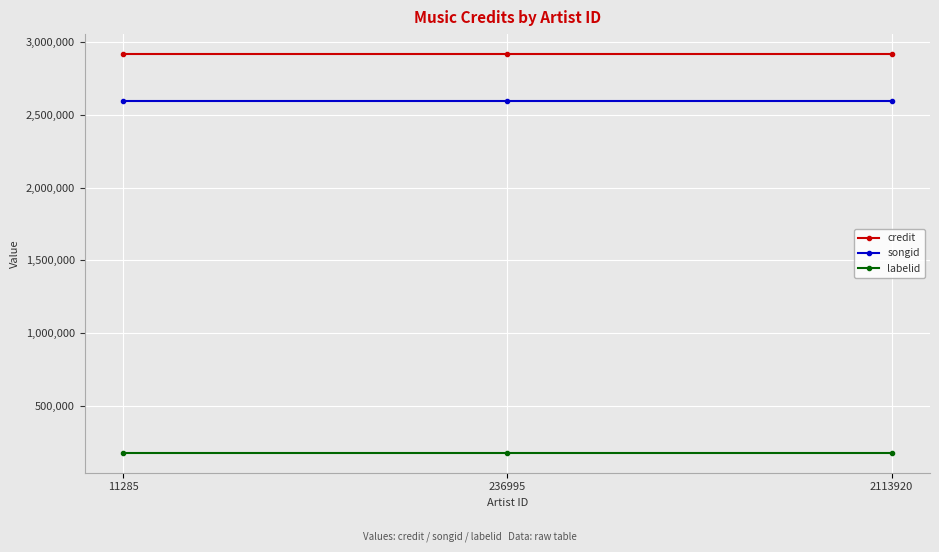

At how many categories does at least one series exceed 2285390?

3